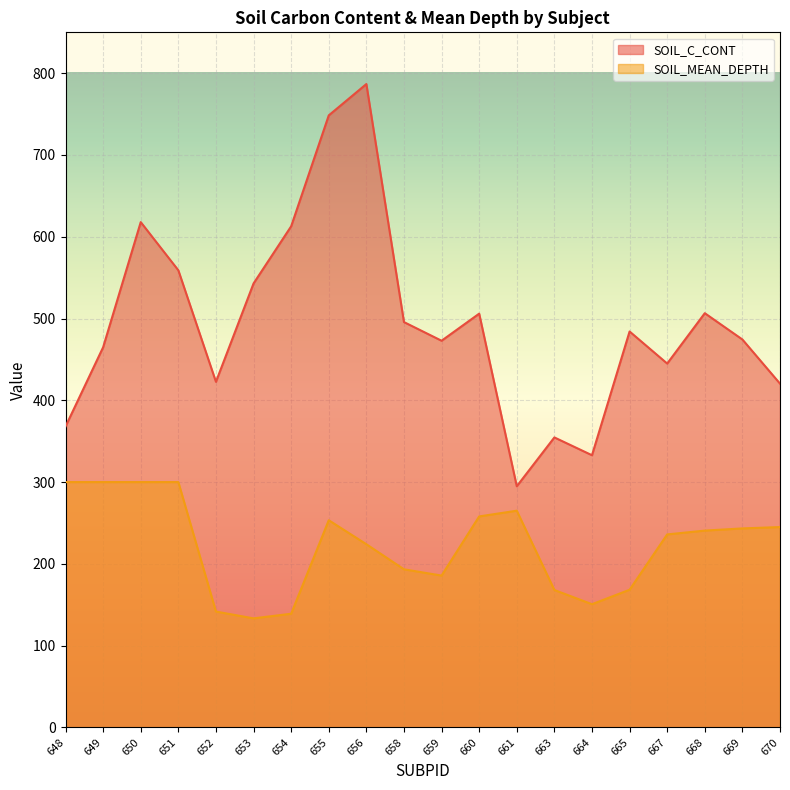

Reading left to right, list all the values displayed in this chart.

SOIL_C_CONT: 648=368.0	649=464.9	650=617.9	651=559.0	652=422.6	653=542.9	654=612.8	655=748.4	656=786.8	658=495.7	659=472.9	660=506.0	661=294.9	663=354.6	664=332.8	665=484.1	667=445.0	668=506.5	669=474.4	670=420.4
SOIL_MEAN_DEPTH: 648=300.0	649=300.0	650=300.0	651=300.0	652=141.7	653=133.3	654=139.0	655=253.3	656=224.0	658=193.3	659=185.7	660=258.0	661=265.0	663=168.0	664=150.7	665=168.3	667=236.0	668=240.7	669=243.3	670=245.0